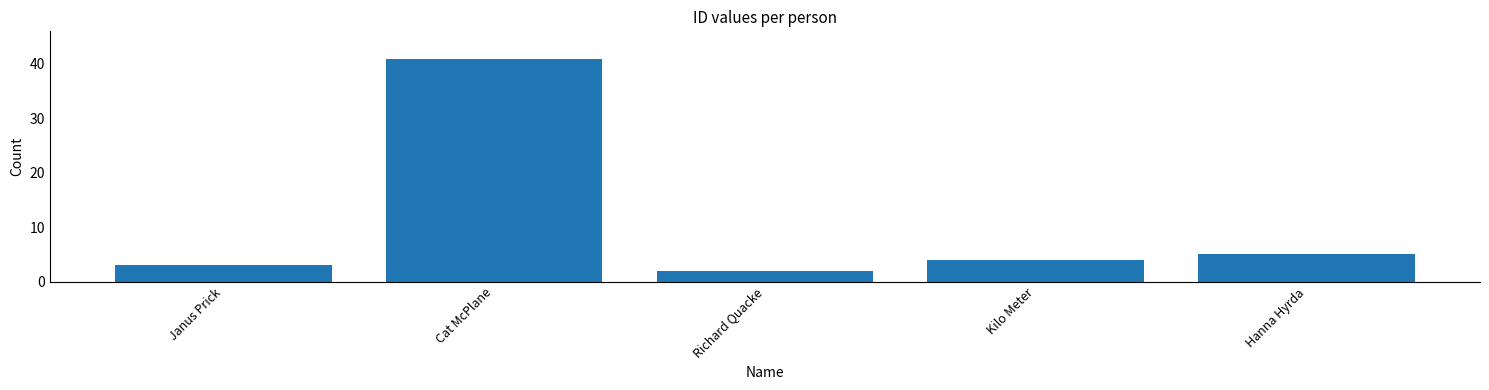

What is the difference between the values at Hanna Hyrda and Kilo Meter?

1